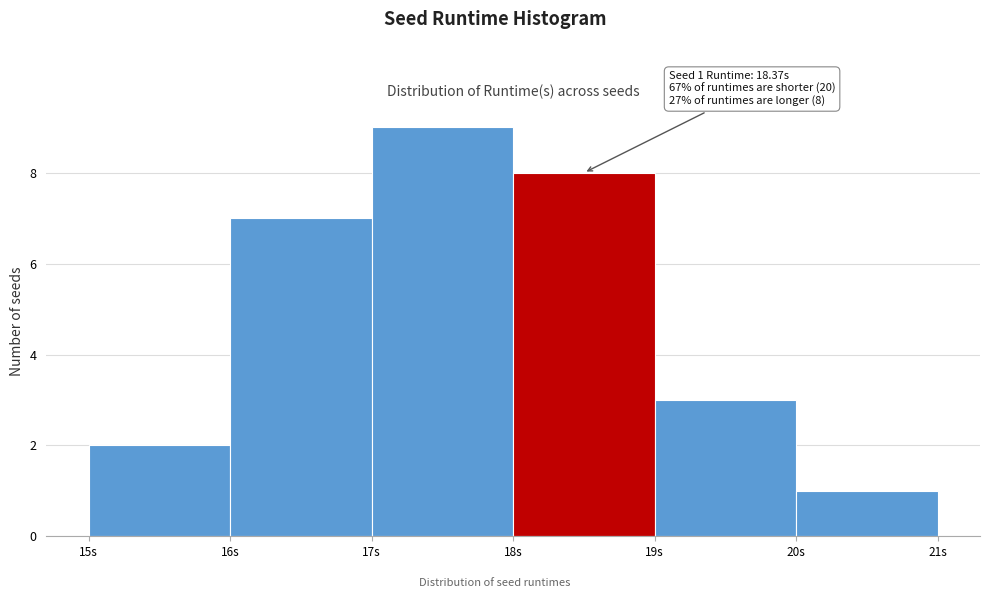

Over which range of the x-axis is the bar tallest?

17 to 18